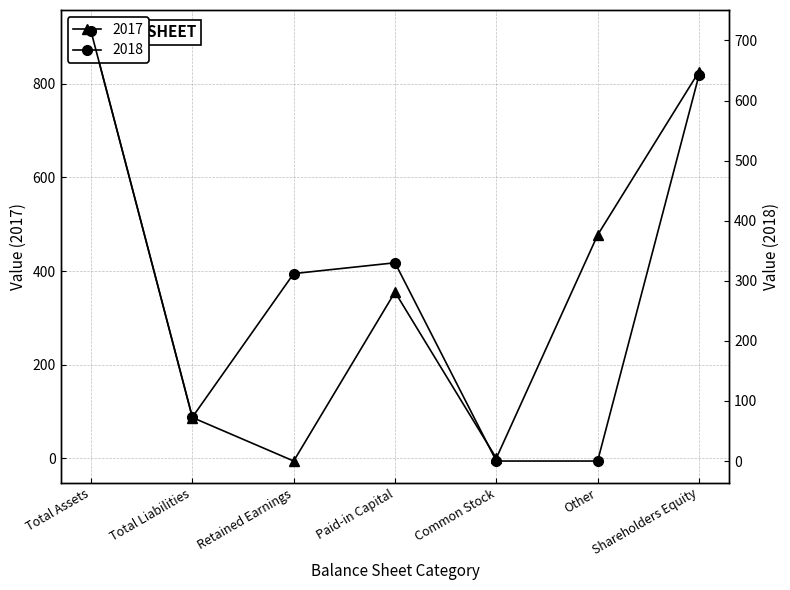

Count the number of categories in the chart.

7